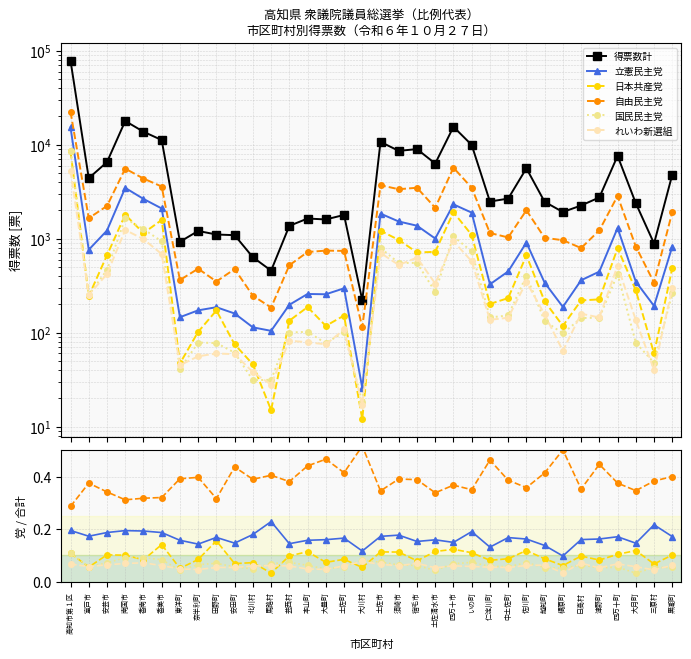

At how many categories does at least one series exceed 75735?

1